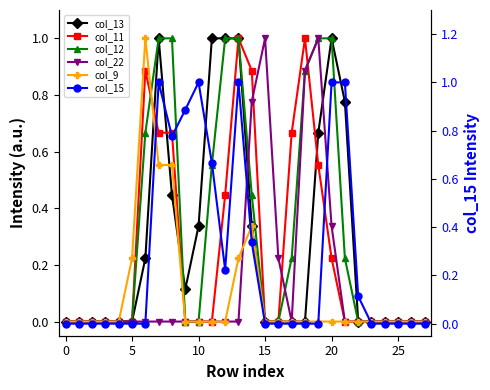

What is the average value of the col_22 series?

0.2